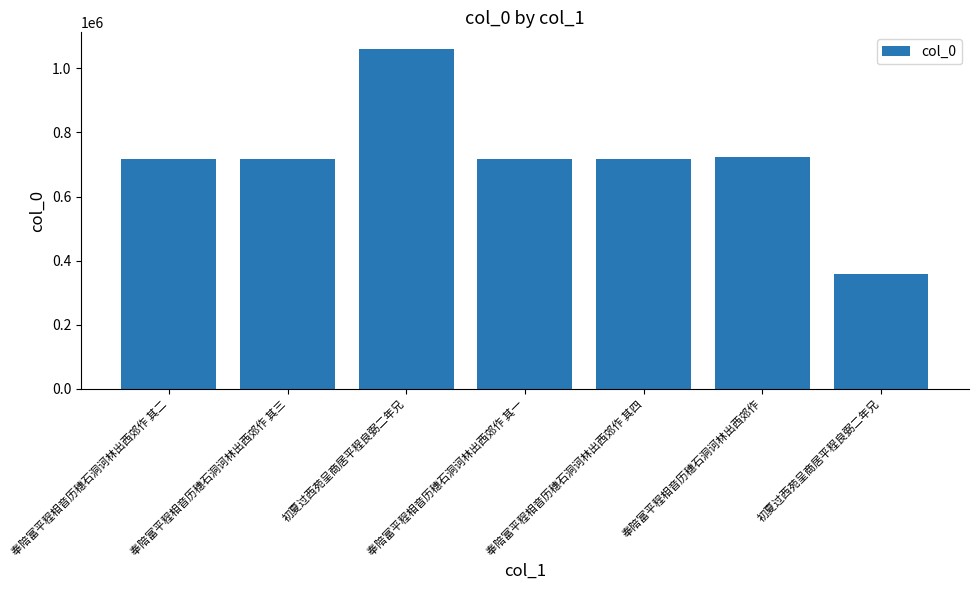

Where does the data first go above 716097?

初夏过西苑呈商居平程良弼二年兄